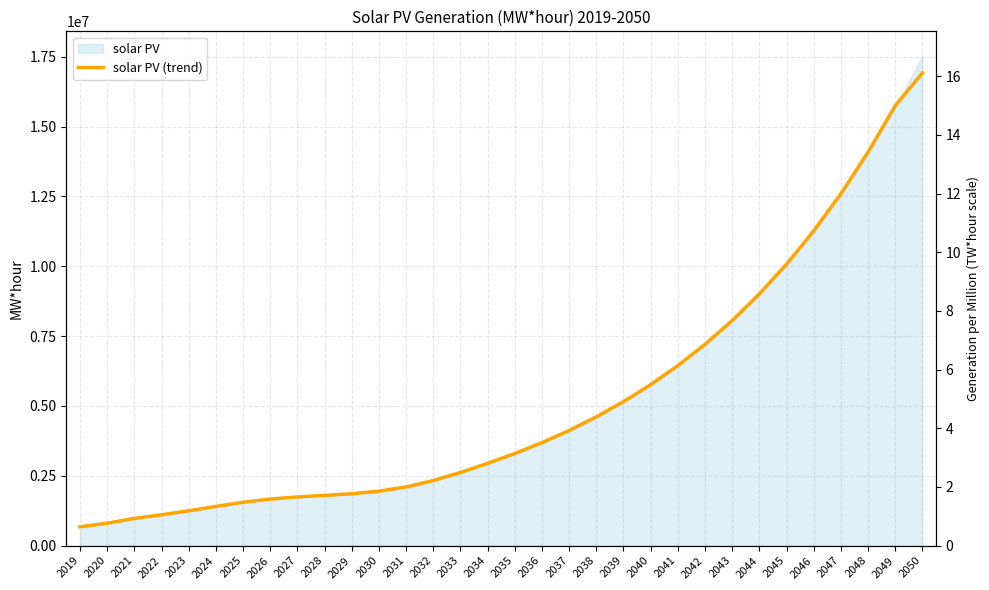

List the labels in order of value, smallest first.

2019, 2020, 2021, 2022, 2023, 2024, 2025, 2026, 2027, 2028, 2029, 2030, 2031, 2032, 2033, 2034, 2035, 2036, 2037, 2038, 2039, 2040, 2041, 2042, 2043, 2044, 2045, 2046, 2047, 2048, 2049, 2050